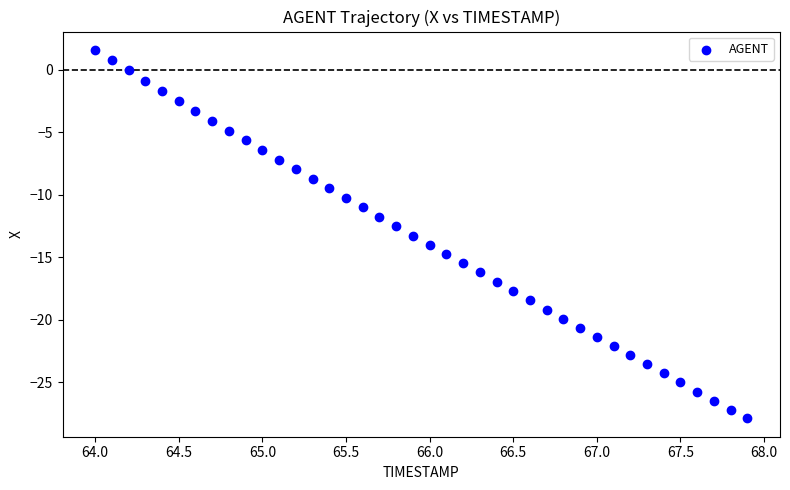

What is the range of X values (max minus min)?

3.9